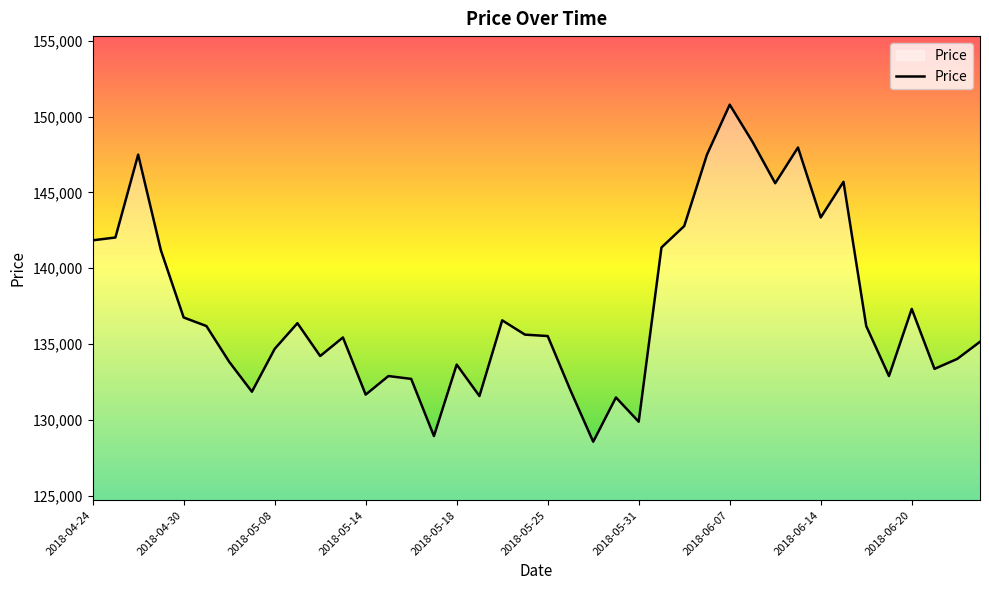

What is the smallest value displayed?

128550